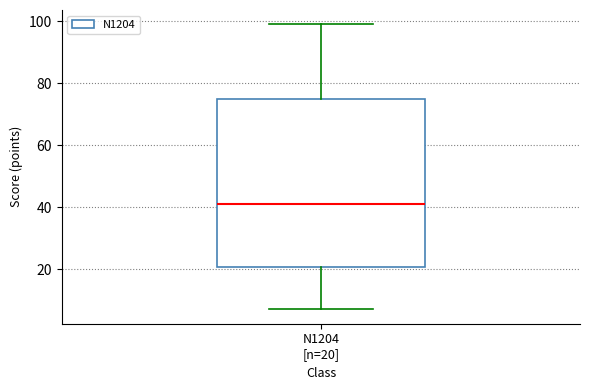

Read this box plot against the y-axis: the position of the median line, the range covered by the box, and the ends of both whiskers. The values are not printed on the chart, so give them approximately, as read against the axis.

median 42, box 20 to 76, whiskers 8 to 100